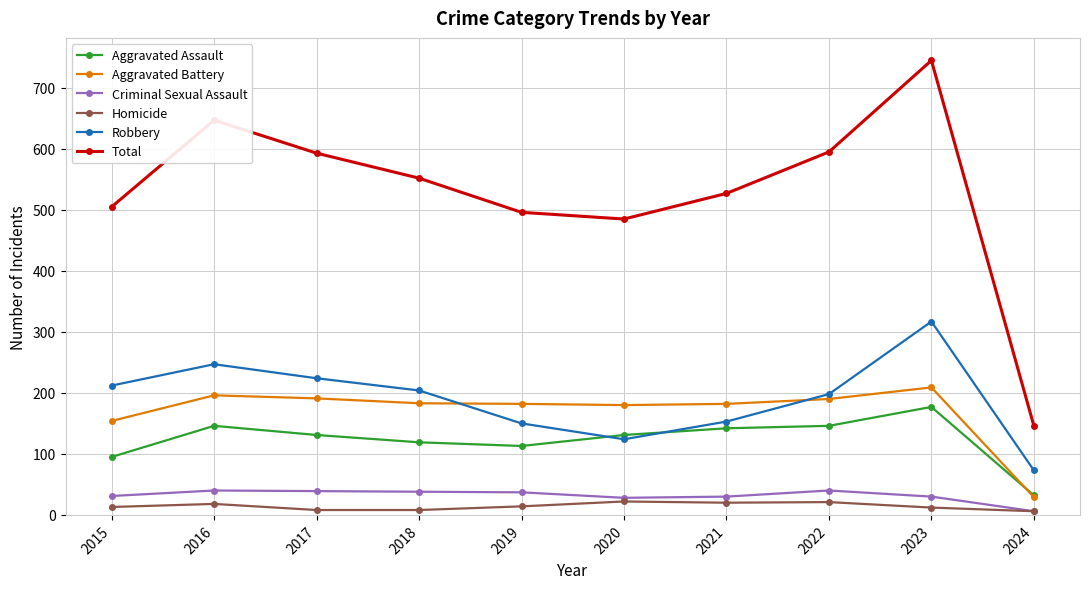

What is the average value of the Criminal Sexual Assault series?

32